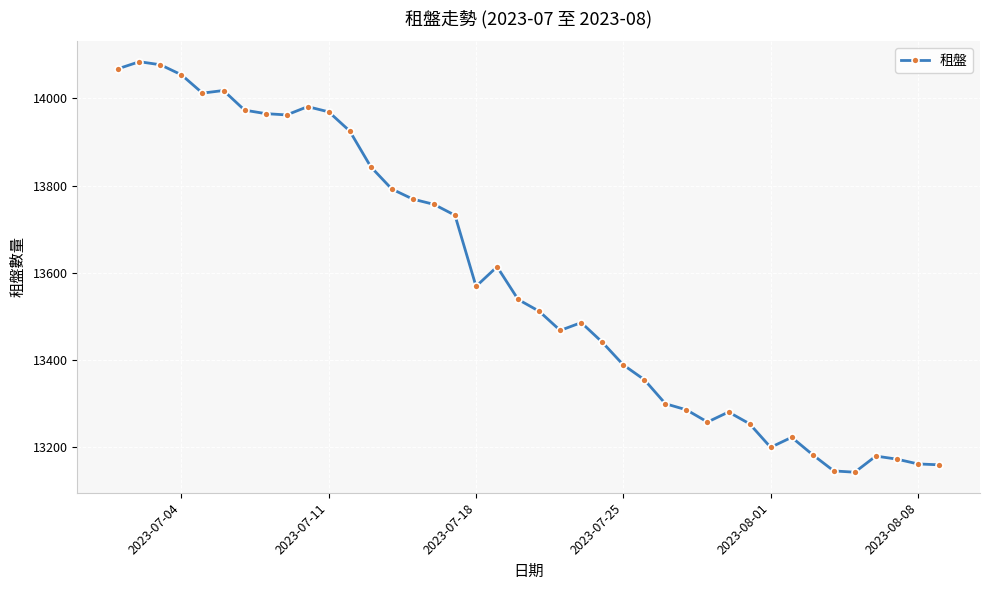

True or false: there are more than 0 points higher than both neighbors.

True